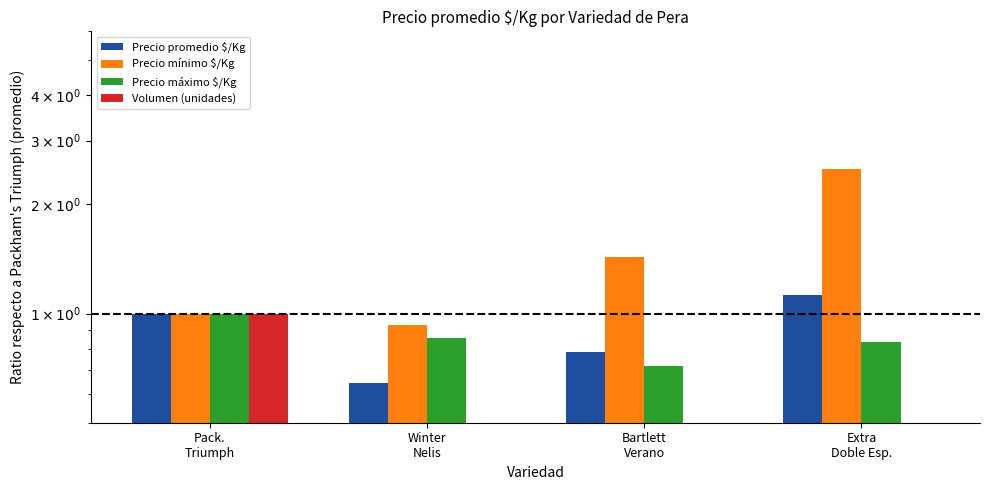

Which series has the widest spread of values?

Precio mínimo $/Kg